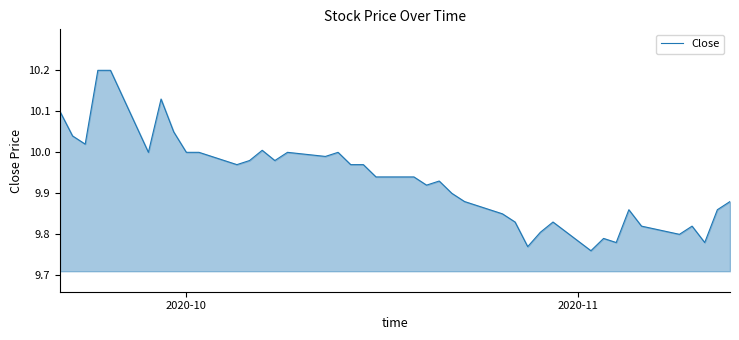

True or false: there are more than 1 points higher than both neighbors.

True